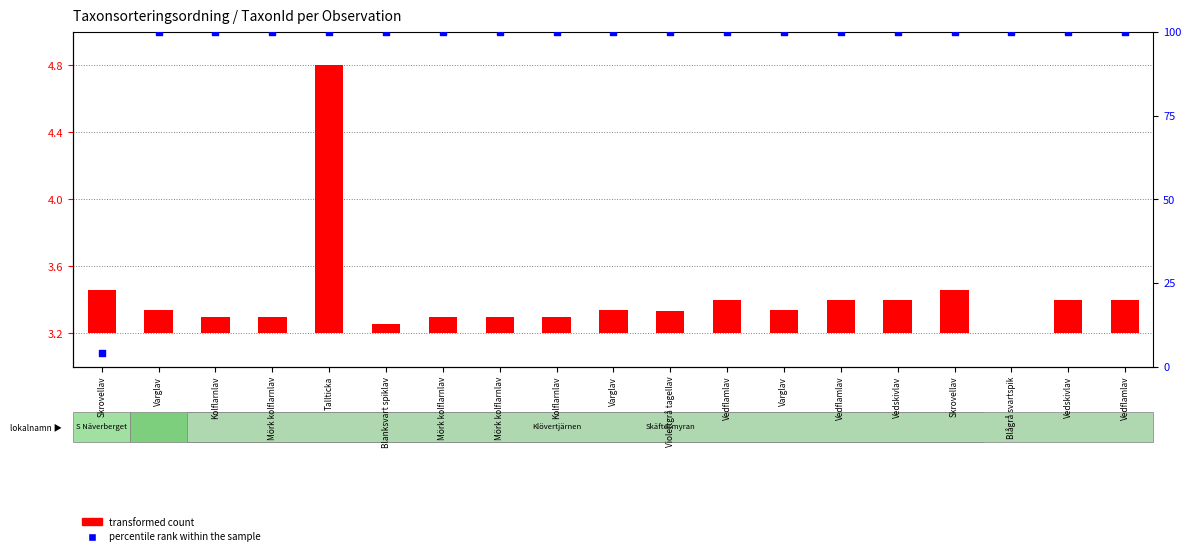

At which category is the sum across all series the highest?

Tallticka